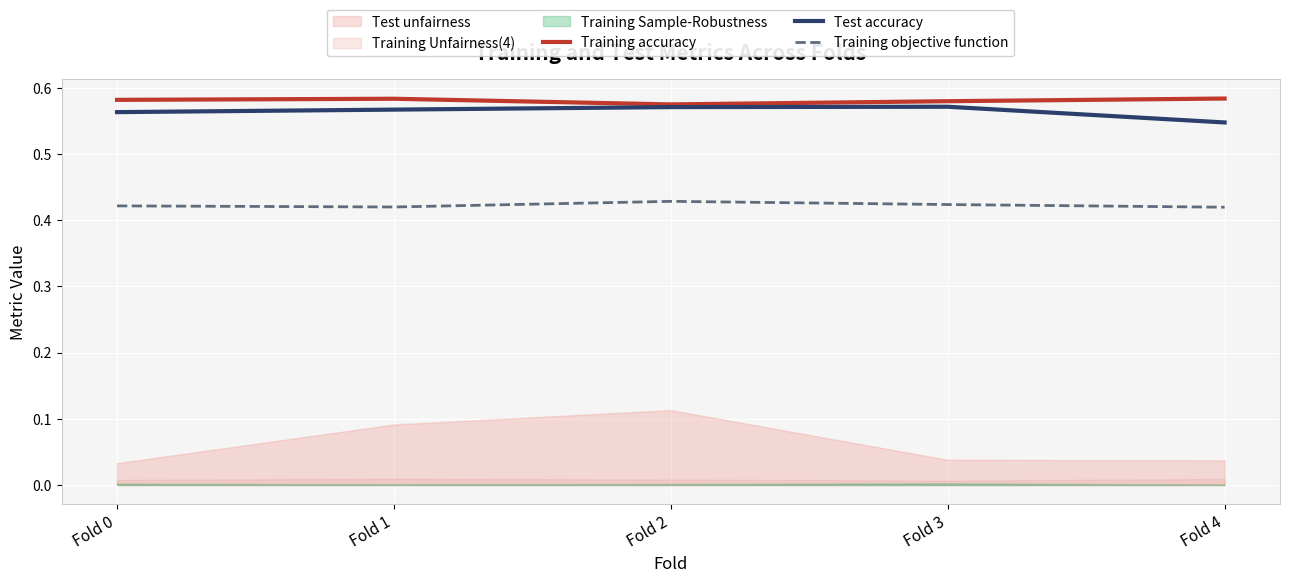

Which has a higher value, Fold 3 or Fold 4?

Fold 4